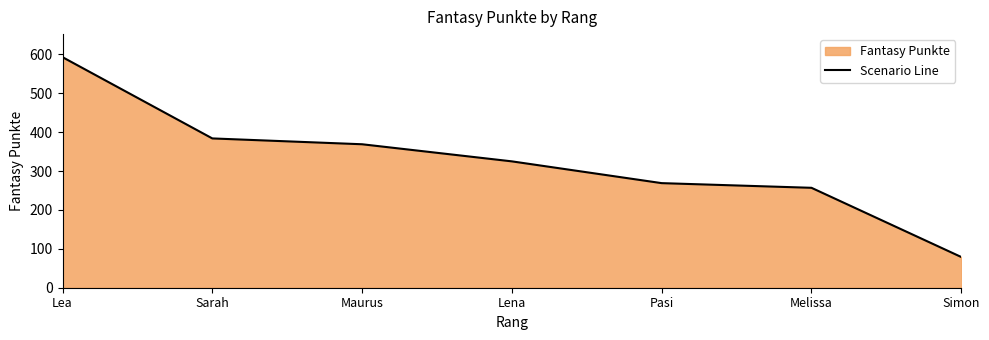

The value at Sarah is 582. True or false?

False